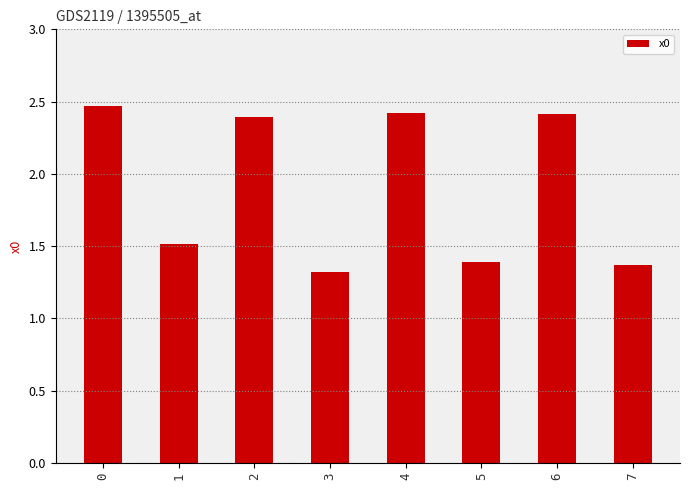

What is the change in value from 4 to 7?

-1.1